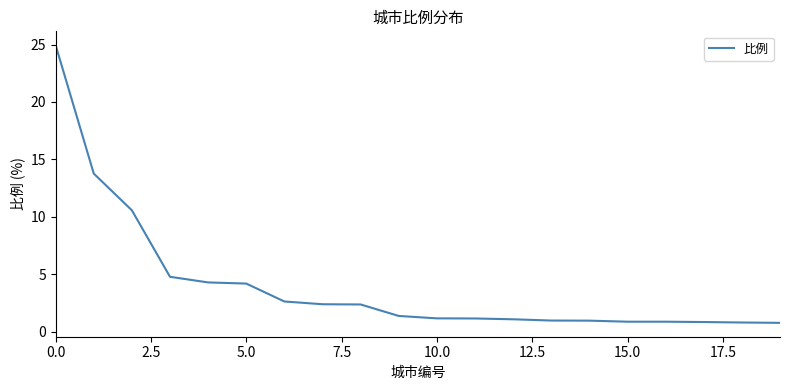

What is the greatest value displayed?

24.9